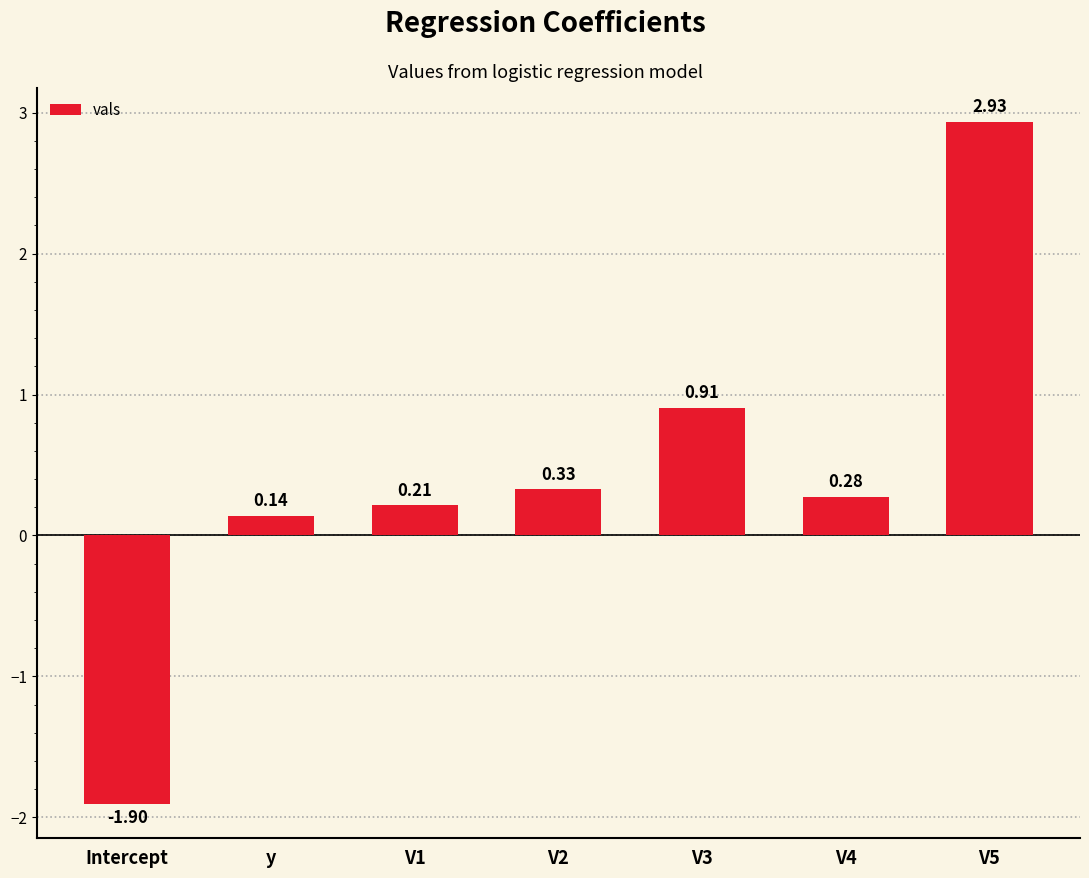

What is the minimum value shown in the chart?

-1.9